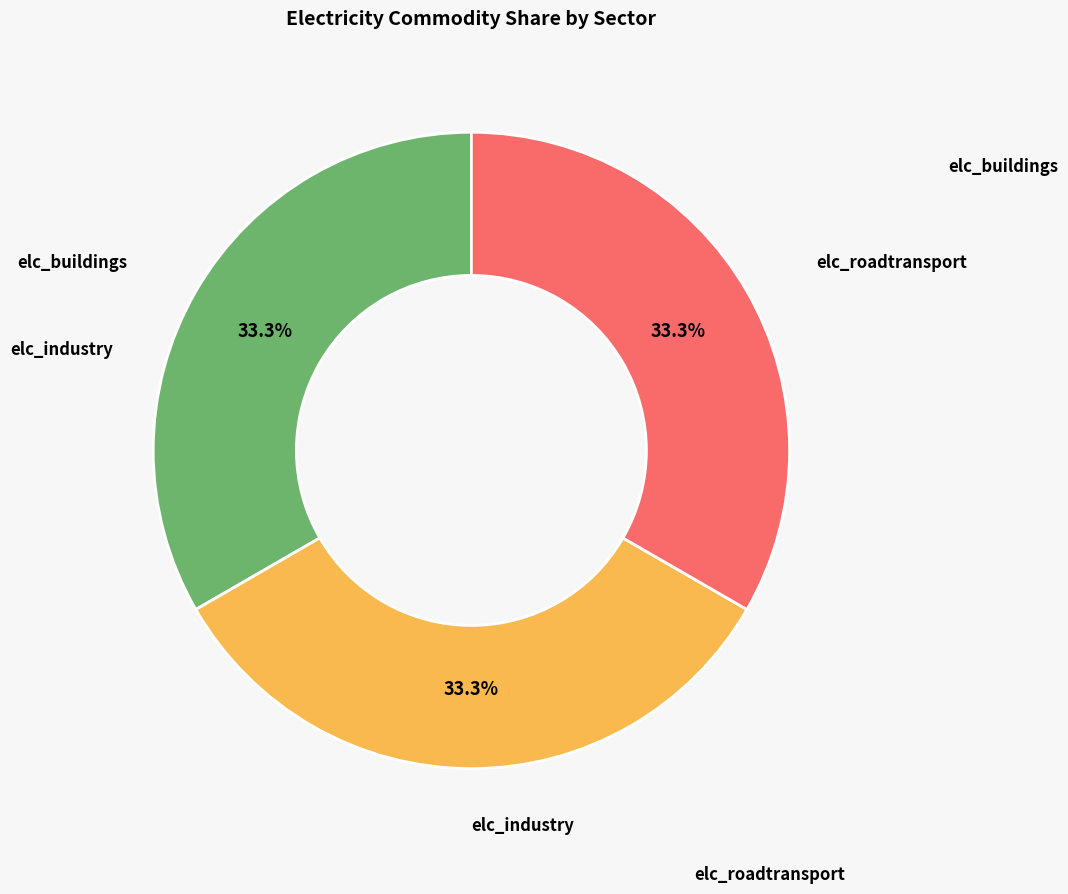

Does any single category account for the majority?

No